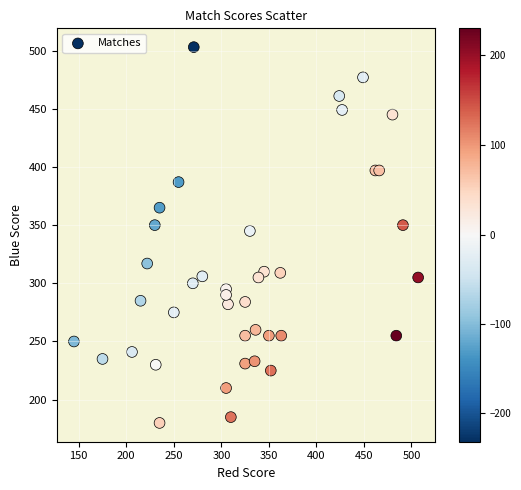

What is the range of Y values (max minus min)?

323